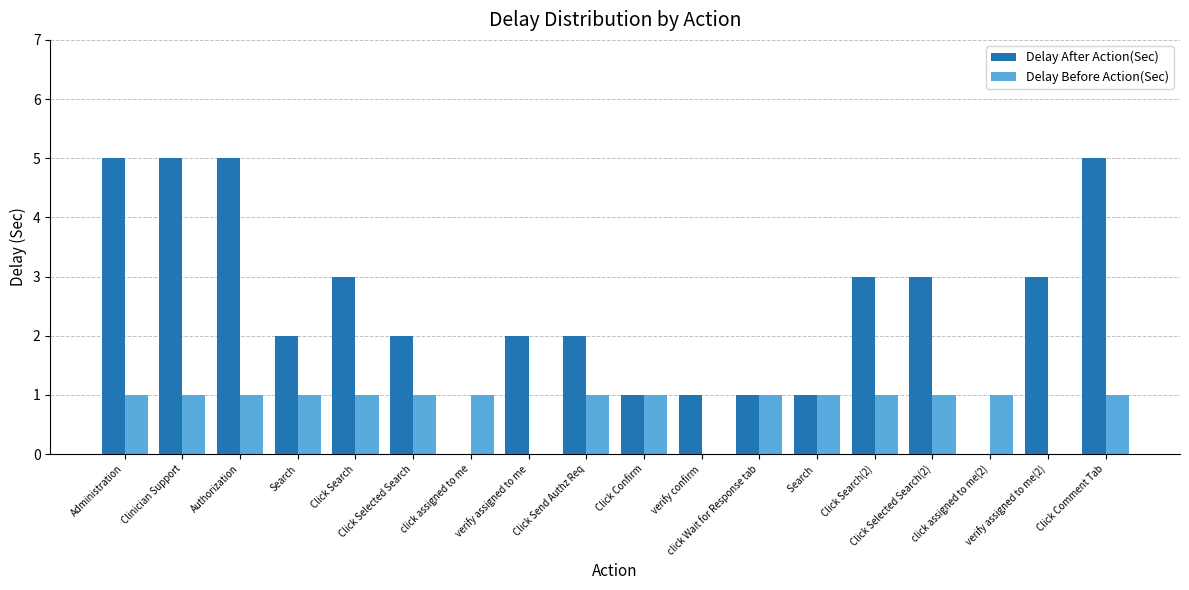

What is the greatest value displayed?

5